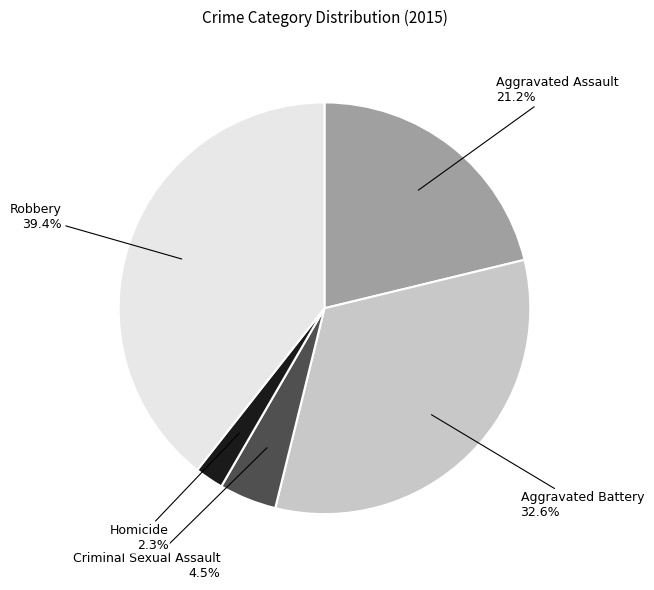

Rank the categories by value from lowest to highest.

Homicide, Criminal Sexual Assault, Aggravated Assault, Aggravated Battery, Robbery